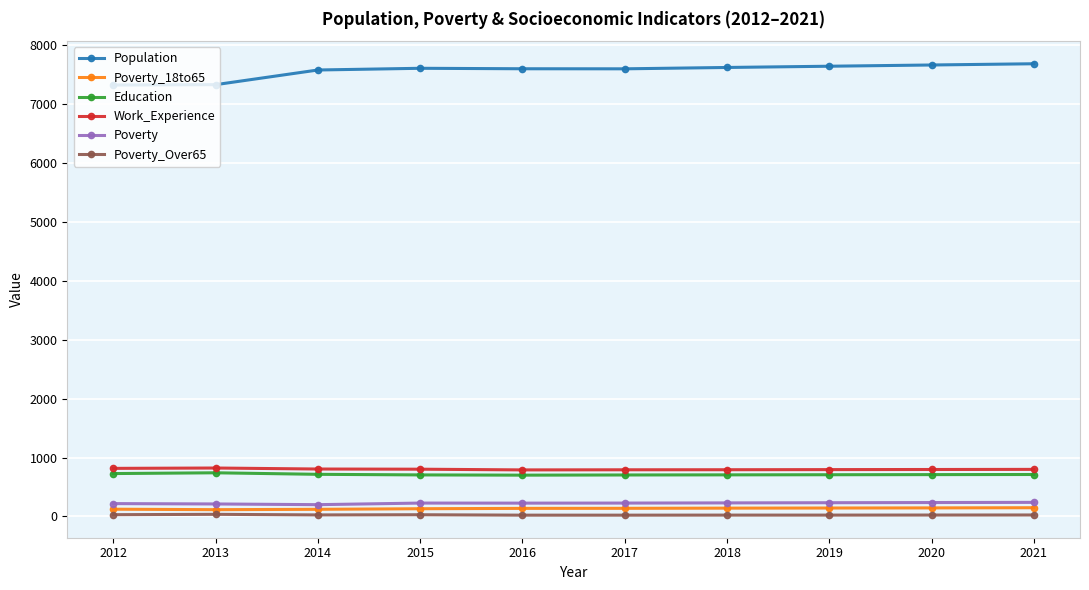

What is the value of the Population point at the 4th from the left?

7607